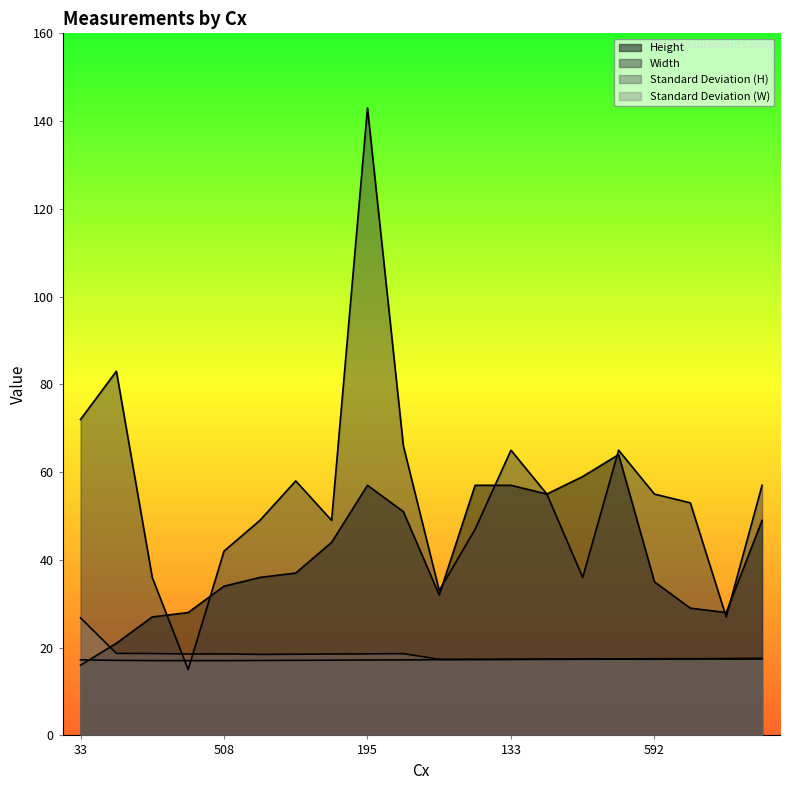

What is the maximum value shown in the chart?

143.0